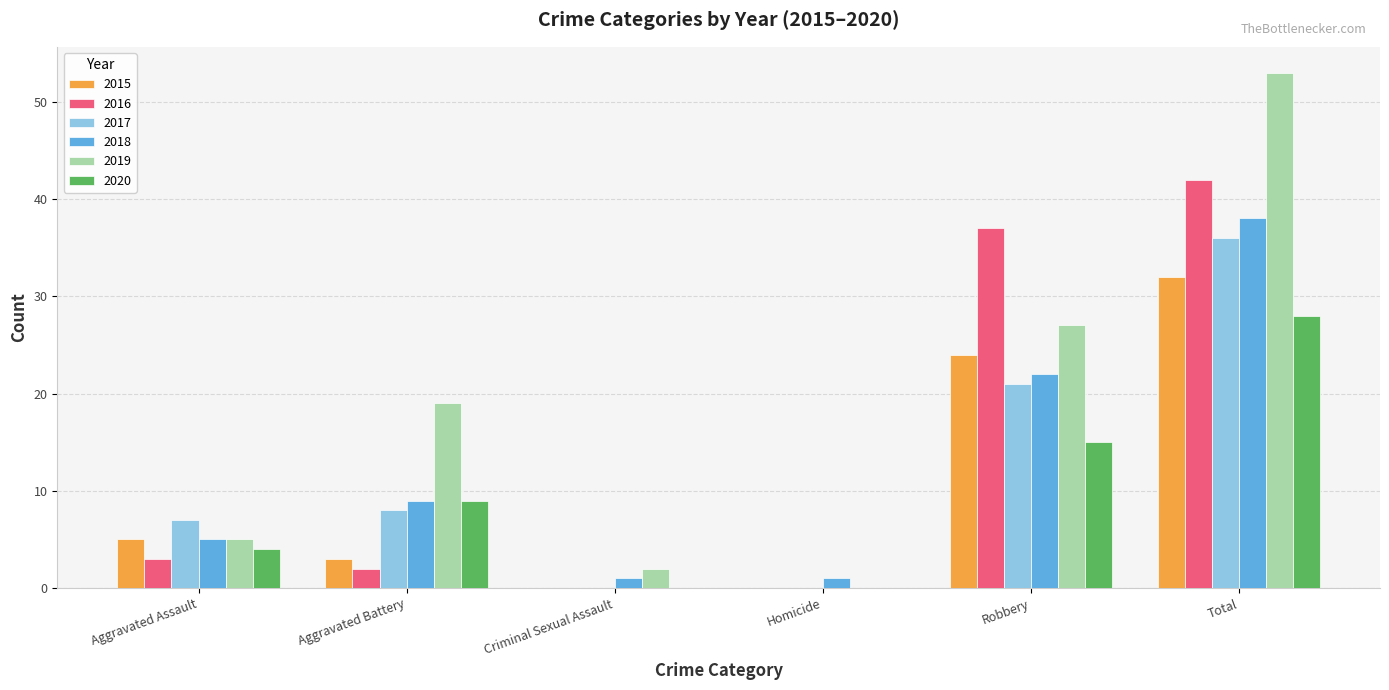

Count the 2020 values in the range 0 to 15.

5